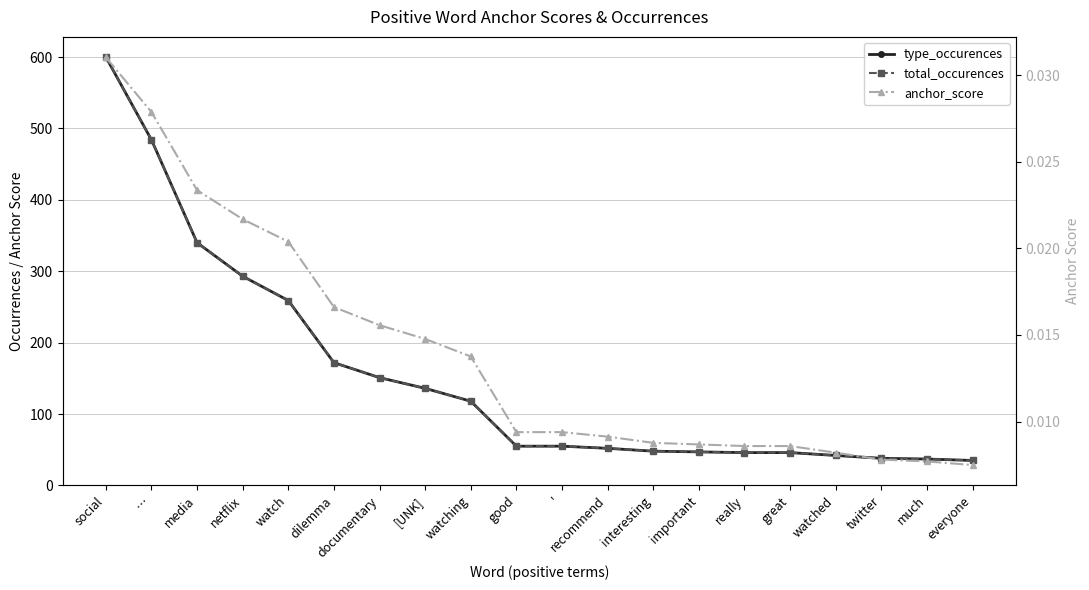

What is the greatest value displayed?

600.0